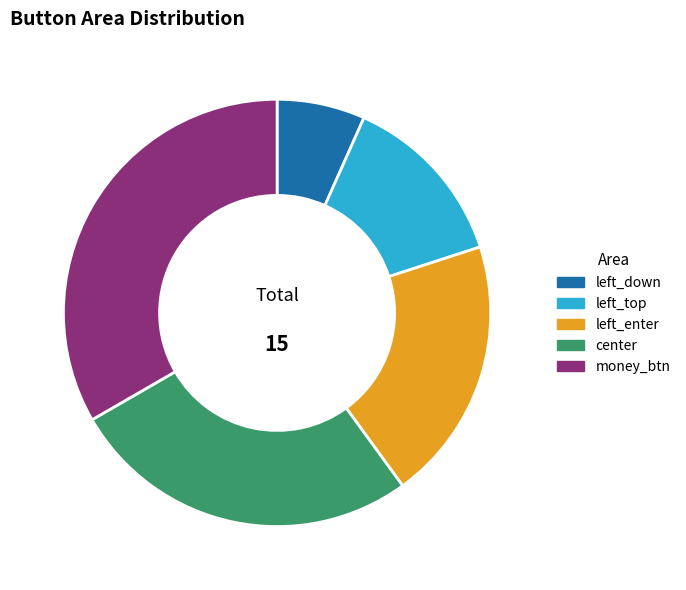

Is there any slice that represents more than half of the pie?

No